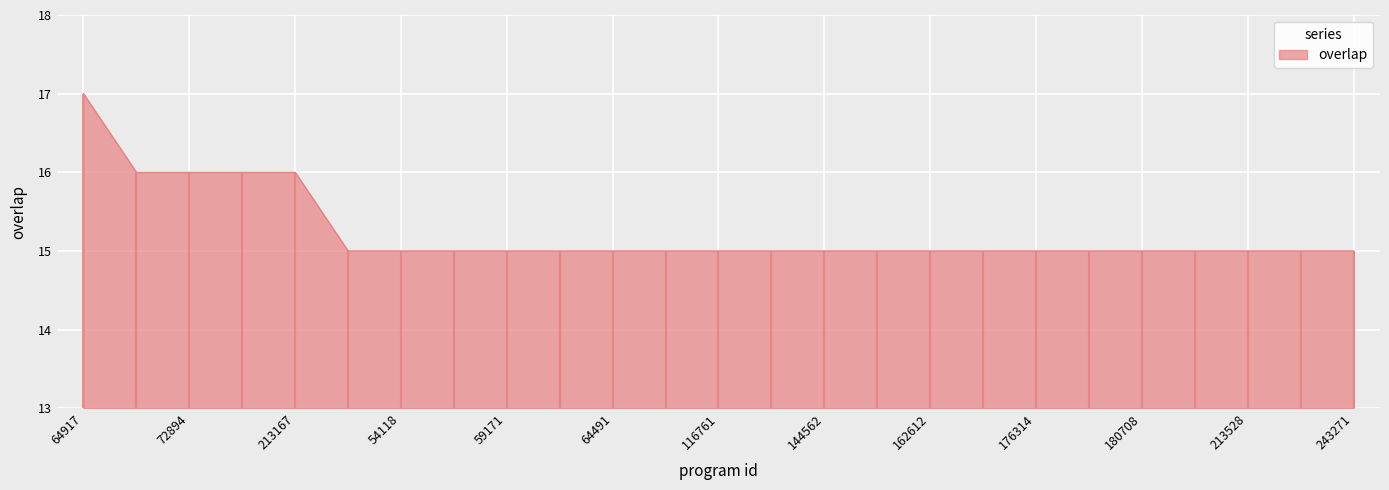

What is the difference between the second highest and minimum values?

1